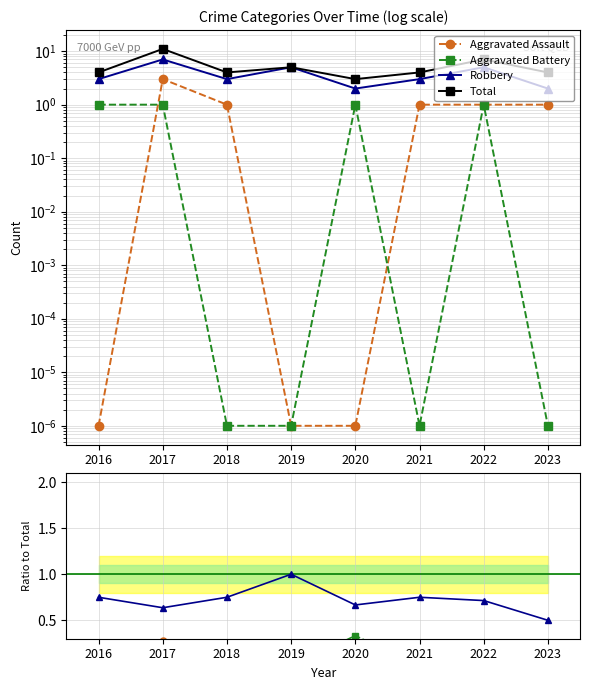

At 2018, list the series in order from largest to smallest.

Total, Robbery, Aggravated Assault, Aggravated Battery